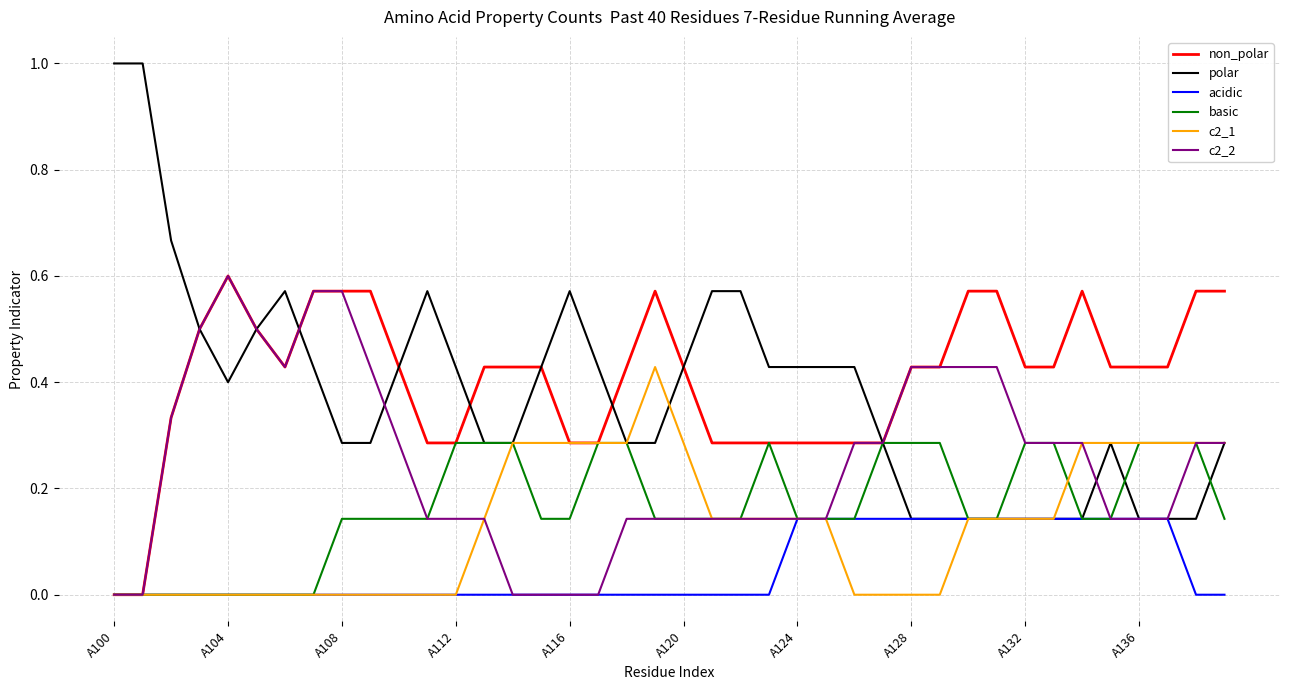

Which series has the largest range (max minus min)?

polar